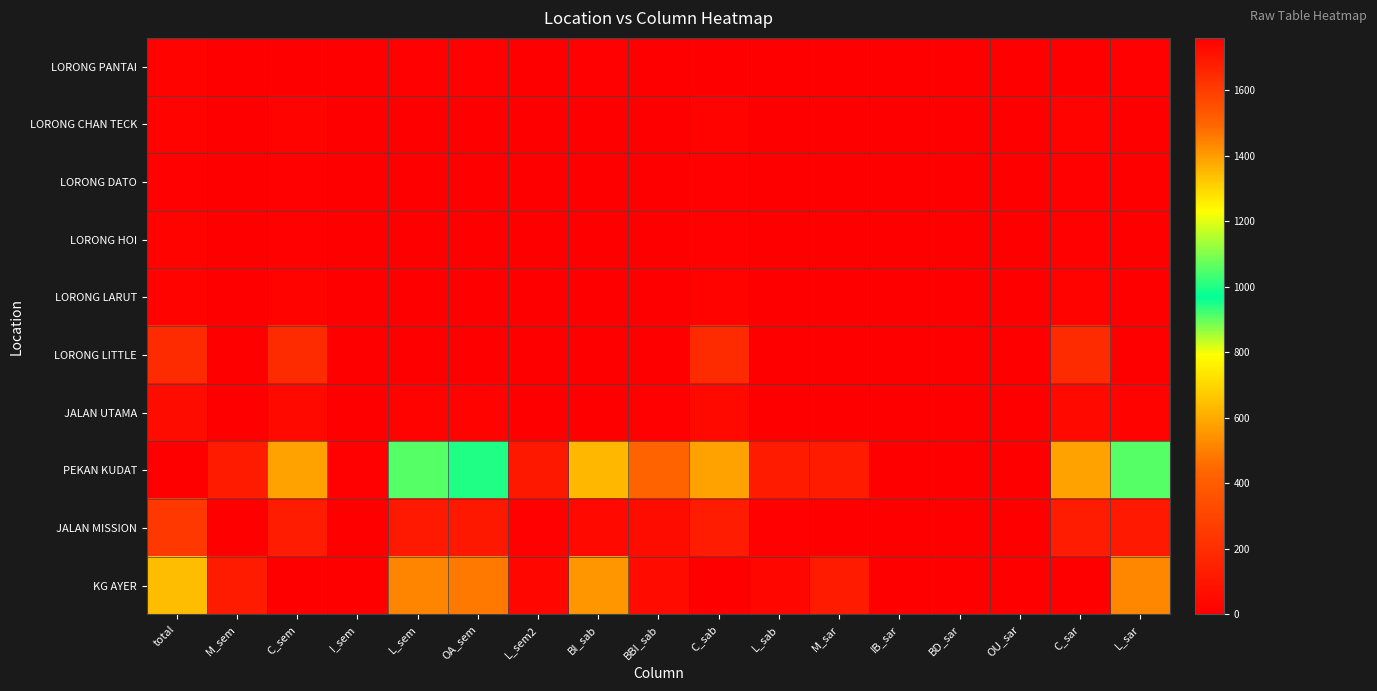

Reading left to right, what are all the values shown in this chart?

LORONG PANTAI: total=20	M_sem=2	C_sem=5	I_sem=0	L_sem=13	OA_sem=11	L_sem2=2	BI_sab=11	BBI_sab=2	C_sab=5	L_sab=2	M_sar=2	IB_sar=0	BD_sar=0	OU_sar=0	C_sar=5	L_sar=13
LORONG CHAN TECK: total=17	M_sem=0	C_sem=17	I_sem=0	L_sem=0	OA_sem=0	L_sem2=0	BI_sab=0	BBI_sab=0	C_sab=17	L_sab=0	M_sar=0	IB_sar=0	BD_sar=0	OU_sar=0	C_sar=17	L_sar=0
LORONG DATO: total=12	M_sem=0	C_sem=11	I_sem=0	L_sem=1	OA_sem=1	L_sem2=0	BI_sab=1	BBI_sab=0	C_sab=11	L_sab=0	M_sar=0	IB_sar=0	BD_sar=0	OU_sar=0	C_sar=11	L_sar=1
LORONG HOI: total=15	M_sem=0	C_sem=11	I_sem=1	L_sem=3	OA_sem=3	L_sem2=0	BI_sab=0	BBI_sab=3	C_sab=11	L_sab=1	M_sar=0	IB_sar=0	BD_sar=0	OU_sar=0	C_sar=11	L_sar=4
LORONG LARUT: total=18	M_sem=0	C_sem=17	I_sem=0	L_sem=1	OA_sem=1	L_sem2=0	BI_sab=0	BBI_sab=1	C_sab=17	L_sab=0	M_sar=0	IB_sar=0	BD_sar=0	OU_sar=0	C_sar=17	L_sar=1
LORONG LITTLE: total=188	M_sem=0	C_sem=186	I_sem=0	L_sem=2	OA_sem=2	L_sem2=0	BI_sab=2	BBI_sab=0	C_sab=186	L_sab=0	M_sar=0	IB_sar=0	BD_sar=0	OU_sar=0	C_sar=186	L_sar=2
JALAN UTAMA: total=59	M_sem=2	C_sem=42	I_sem=0	L_sem=15	OA_sem=14	L_sem2=1	BI_sab=6	BBI_sab=10	C_sab=42	L_sab=1	M_sar=2	IB_sar=0	BD_sar=0	OU_sar=0	C_sar=42	L_sar=15
PEKAN KUDAT: total=1759	M_sem=119	C_sem=578	I_sem=10	L_sem=1052	OA_sem=943	L_sem2=109	BI_sab=631	BBI_sab=431	C_sab=578	L_sab=119	M_sar=120	IB_sar=2	BD_sar=2	OU_sar=1	C_sar=578	L_sar=1056
JALAN MISSION: total=246	M_sem=2	C_sem=128	I_sem=0	L_sem=116	OA_sem=107	L_sem2=9	BI_sab=48	BBI_sab=61	C_sab=128	L_sab=9	M_sar=2	IB_sar=0	BD_sar=0	OU_sar=0	C_sar=128	L_sar=116
KG AYER: total=645	M_sem=122	C_sem=6	I_sem=2	L_sem=515	OA_sem=483	L_sem2=32	BI_sab=552	BBI_sab=53	C_sab=6	L_sab=34	M_sar=122	IB_sar=0	BD_sar=0	OU_sar=0	C_sar=6	L_sar=517